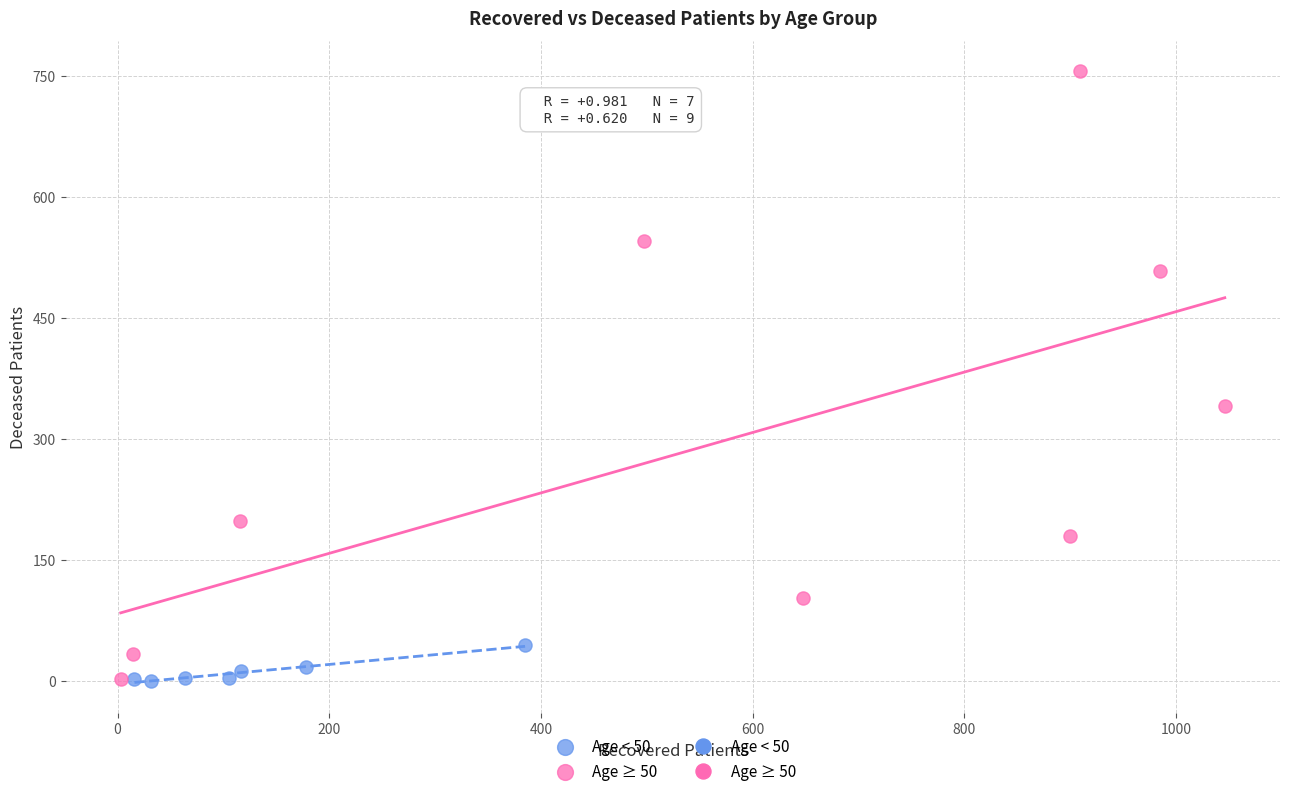

Which series reaches the maximum Y coordinate?

Age ≥ 50